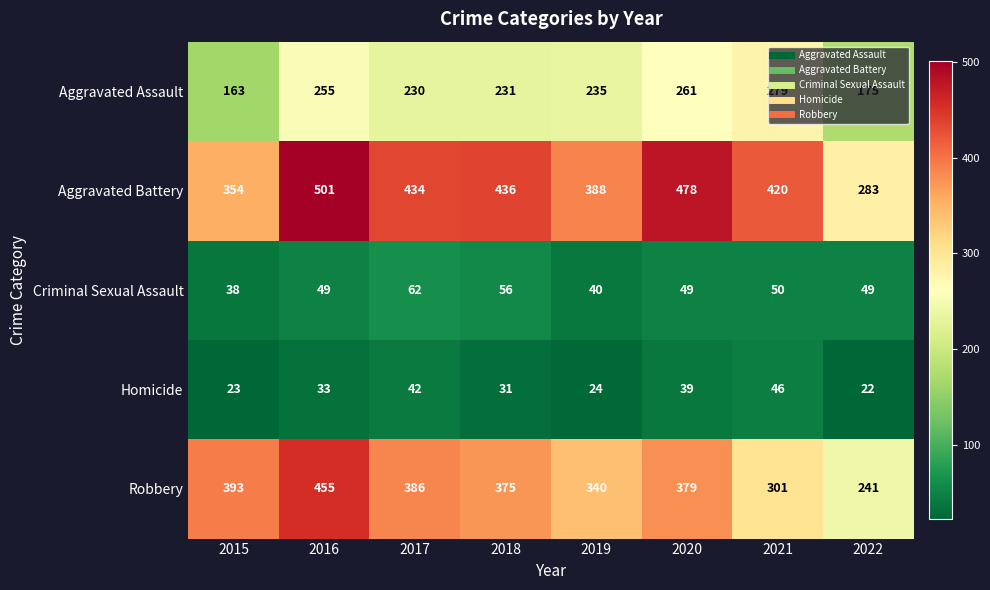

What is the maximum value shown in the chart?

501